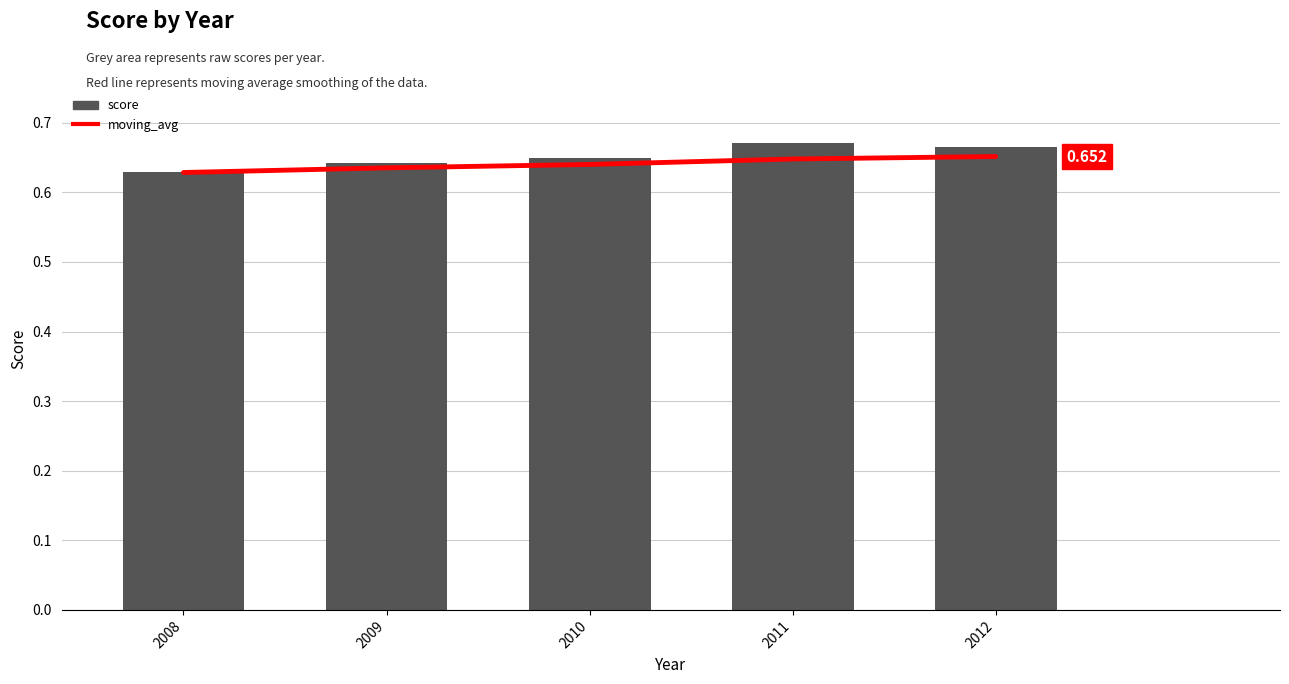

Which category has the lowest value in the moving_avg series?

2008